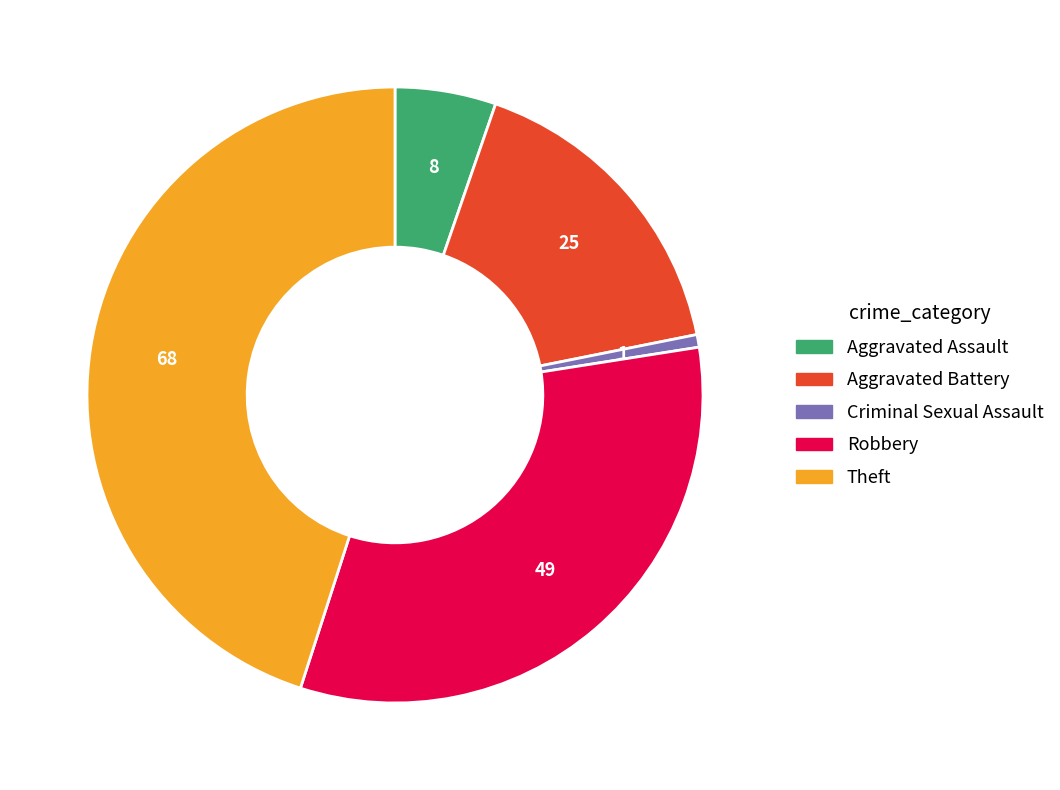

Which slice is the smallest?

Criminal Sexual Assault